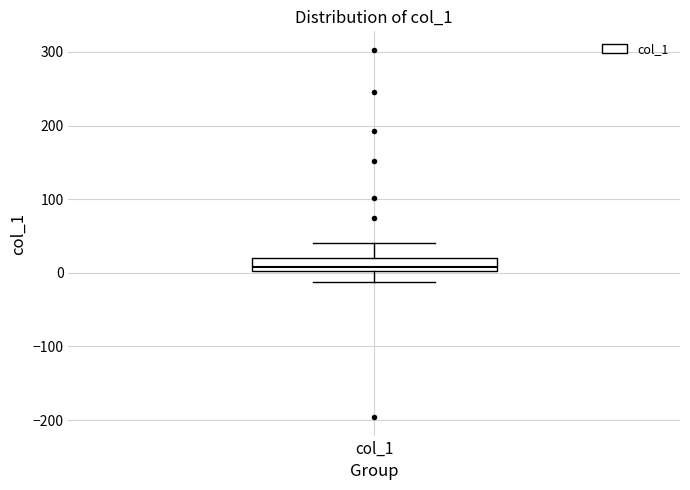

Where does the lower whisker of the box for col_1 end on the y-axis? The values are not printed on the chart, so give them approximately, as read against the axis.

-10